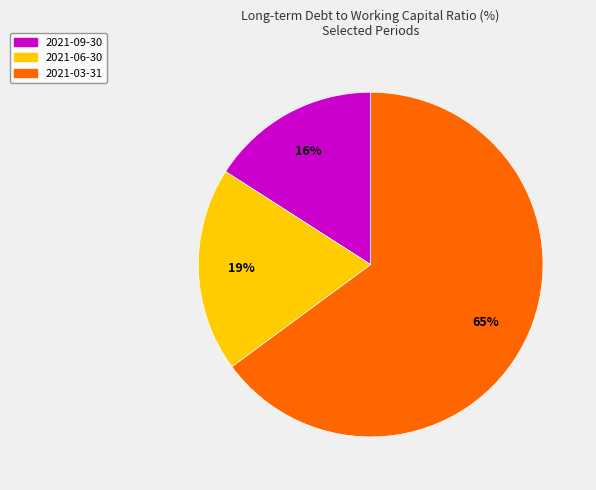

To the nearest percent, what is the difference between the largest and smallest slice percentages?

49%